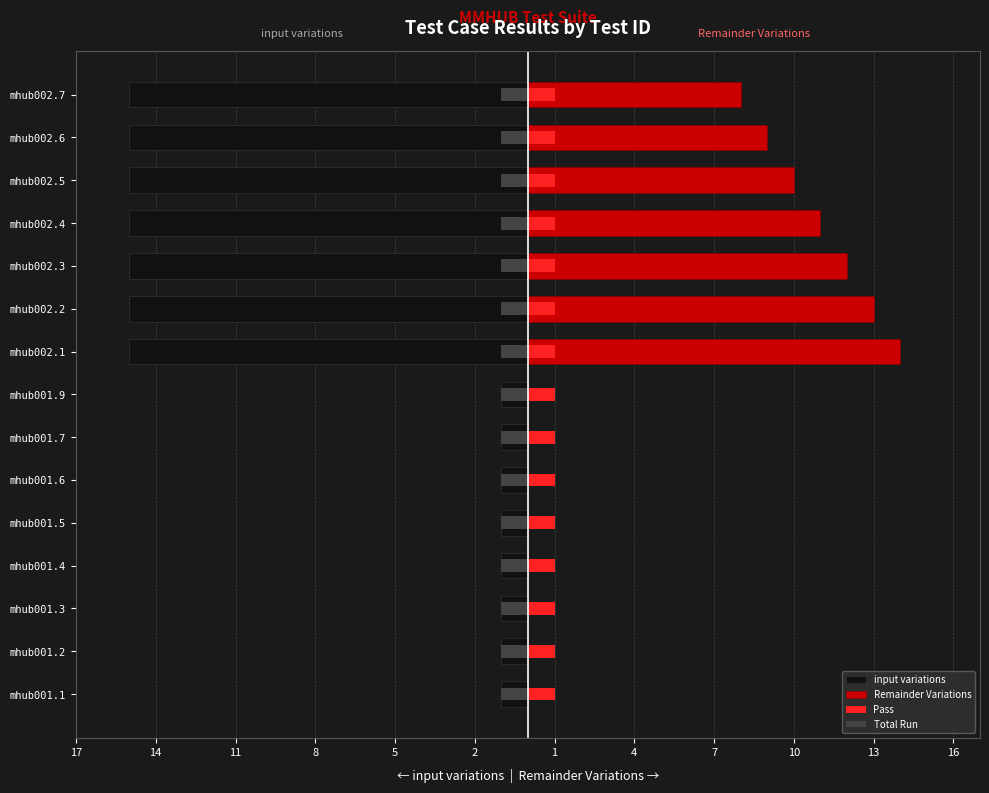

What is the sum of all input variations values?

-113.0